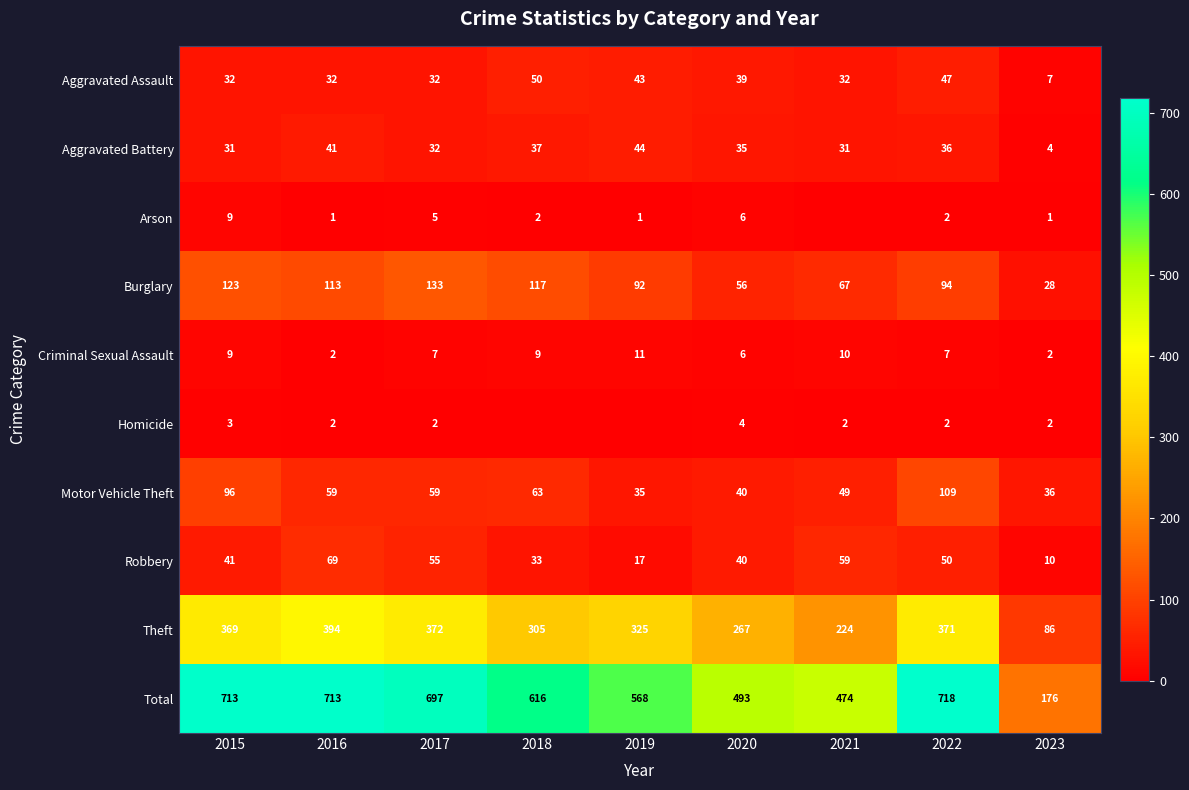

How many series are shown in this chart?

10